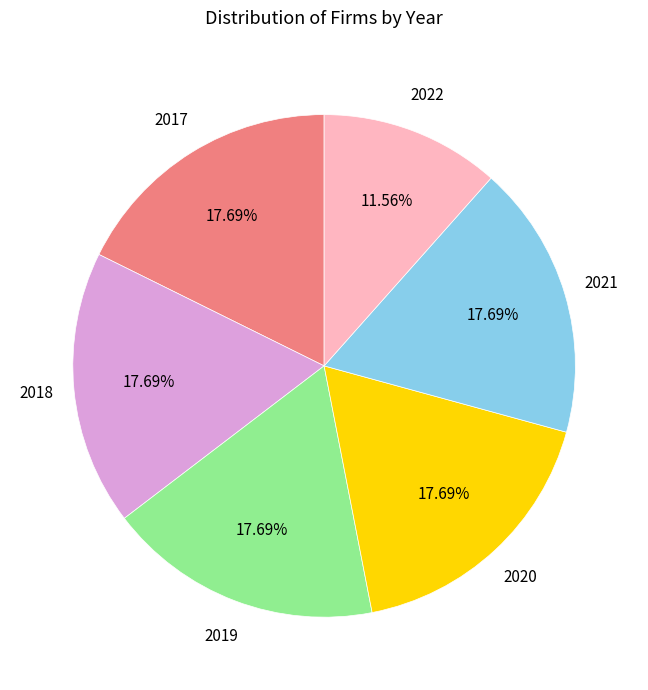

Is it true that 2018 is 12% of the pie?

False